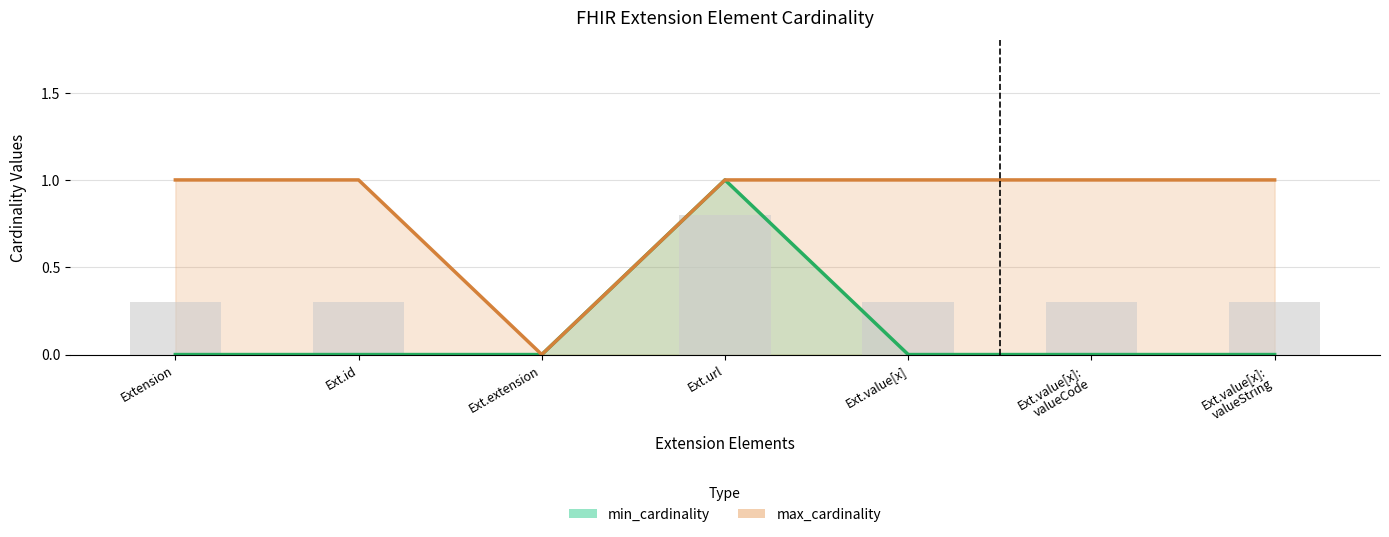

Which series has the largest range (max minus min)?

min_cardinality